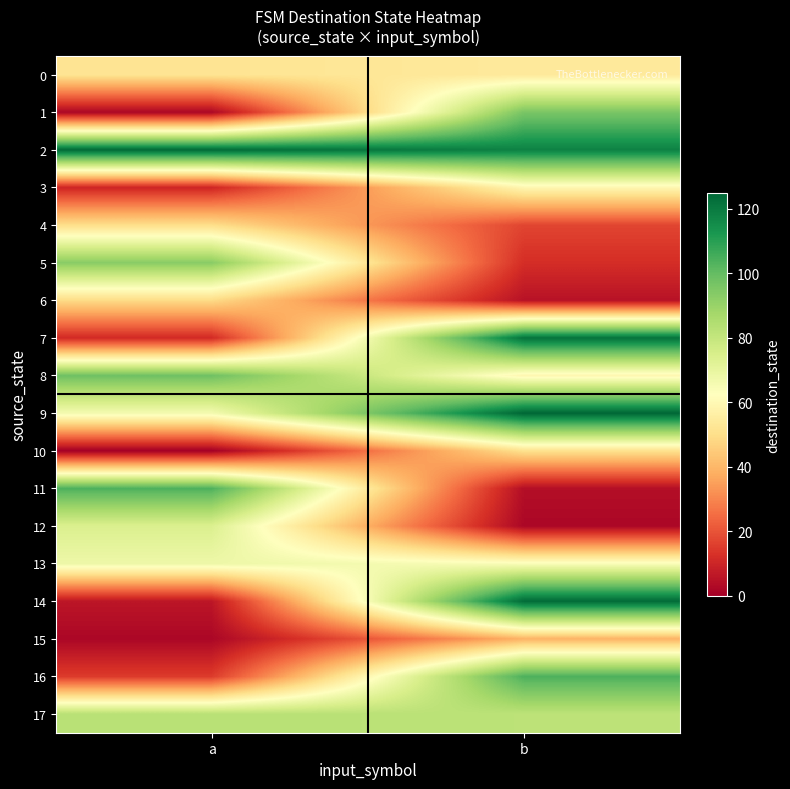

Which has a higher value, a or b?

b